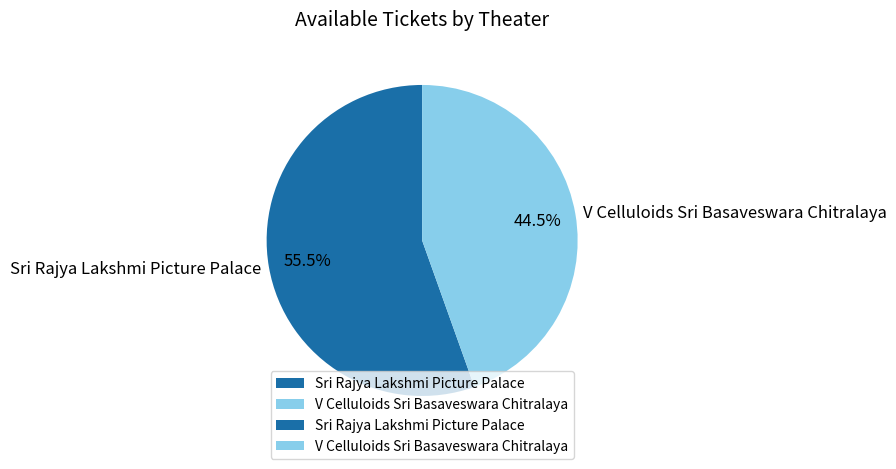

To the nearest percent, what is the difference between the V Celluloids Sri Basaveswara Chitralaya and Sri Rajya Lakshmi Picture Palace slice percentages?

11%